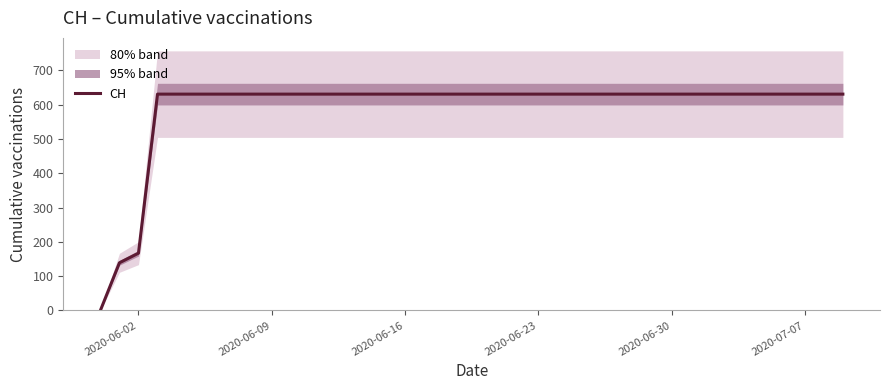

At which label is CH closest to 315?

2020-06-02